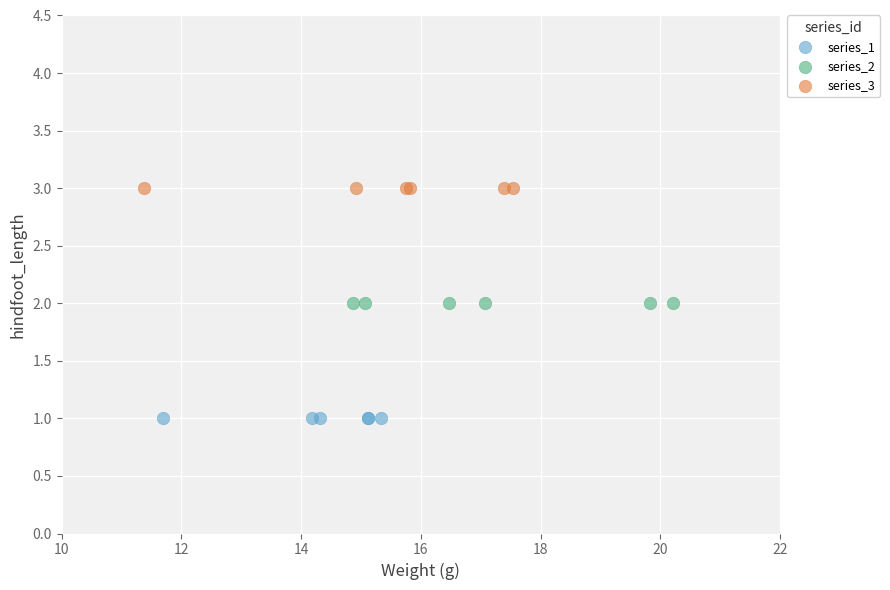

Which series reaches the minimum Y coordinate?

series_1